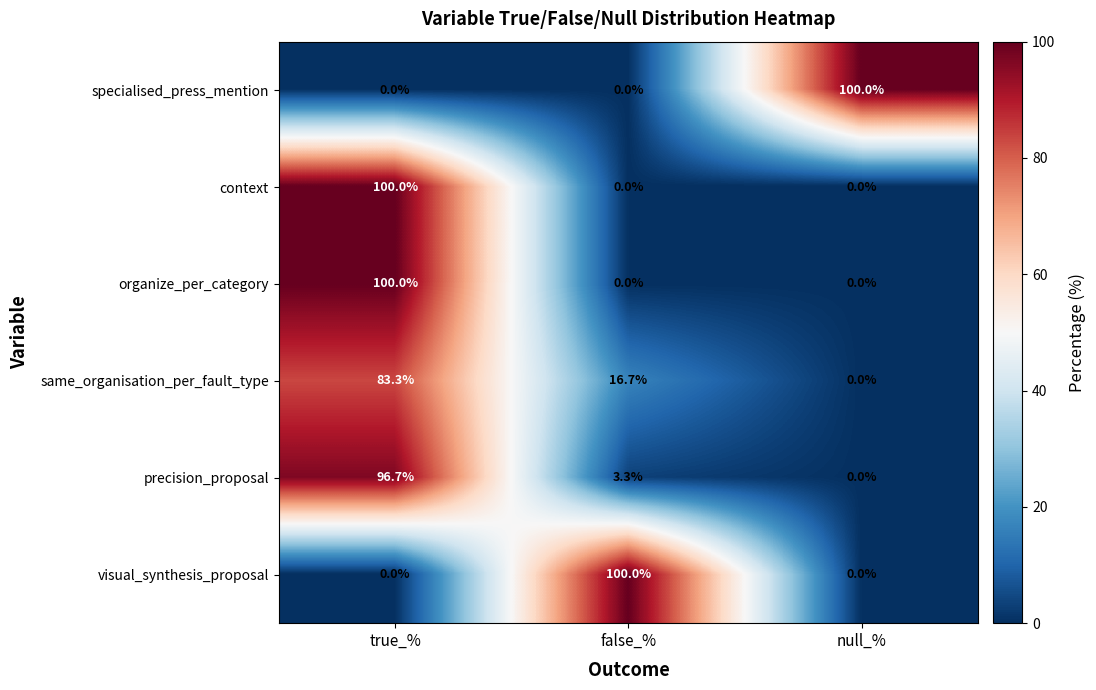

What is the total value across all series at null_%?

100.0